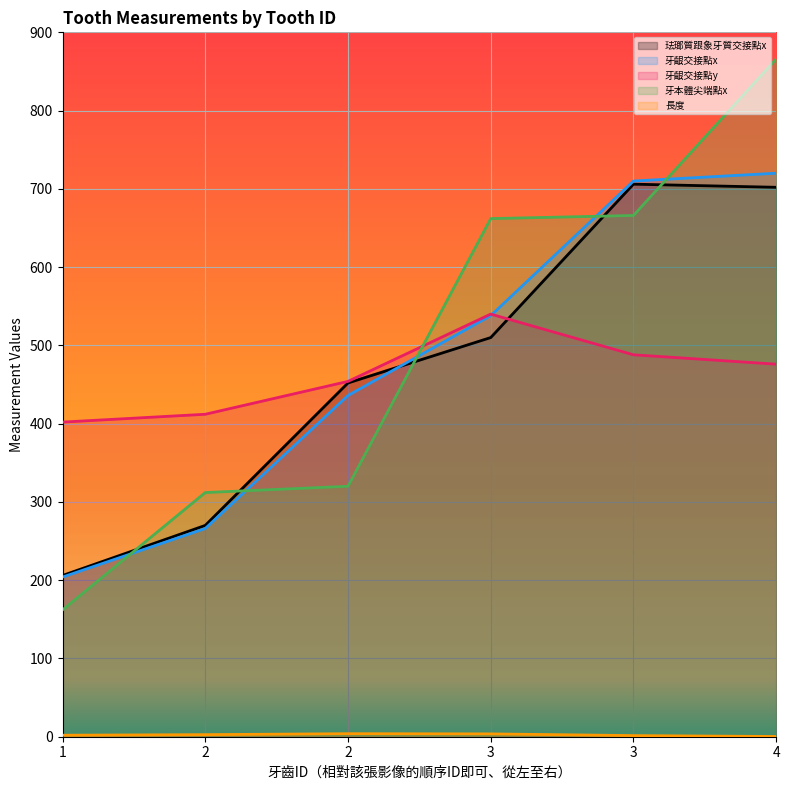

True or false: 牙齦交接點x has a value of 720.0 at 4.

True